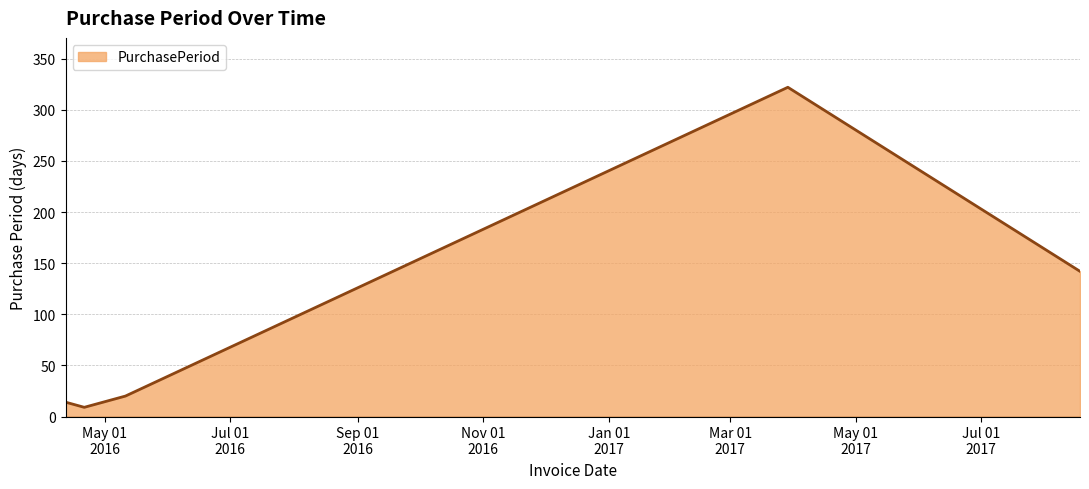

What is the difference between the maximum and minimum values?

313